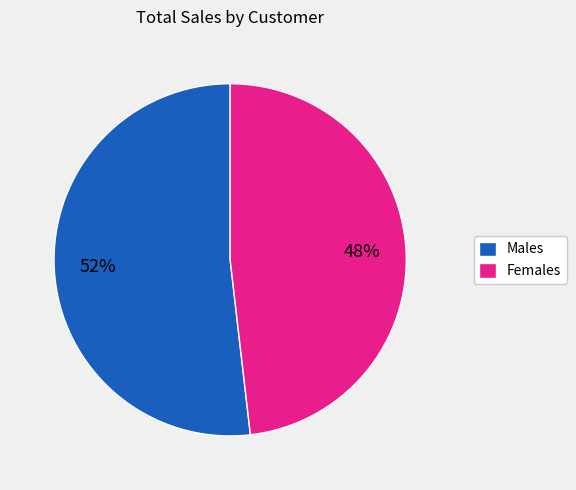

Count the number of slices in the pie.

2